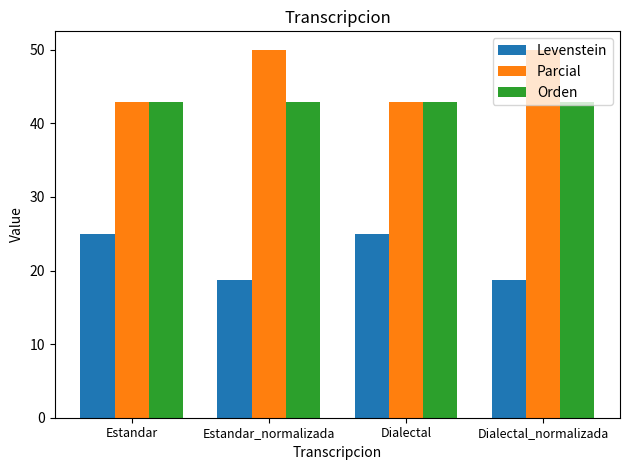

What is the label of the 4th bar from the right?

Estandar